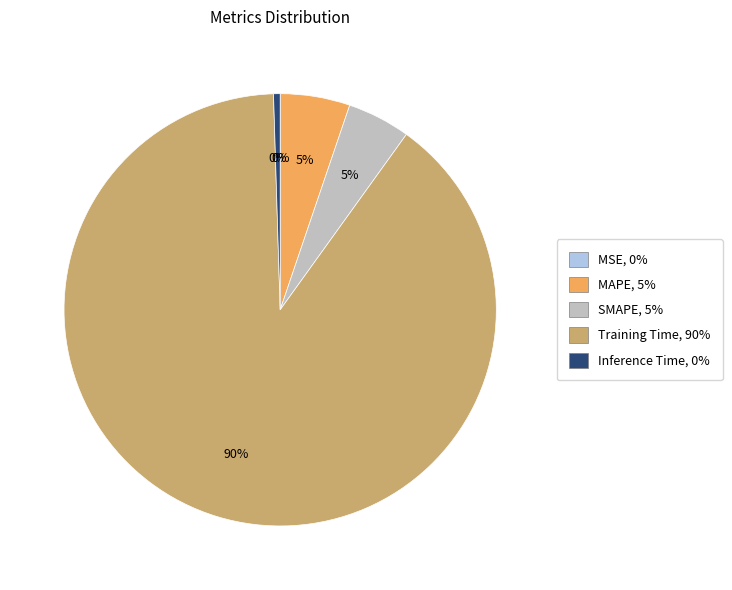

Combined, do Training Time, 90% and Inference Time, 0% account for over 50%?

Yes